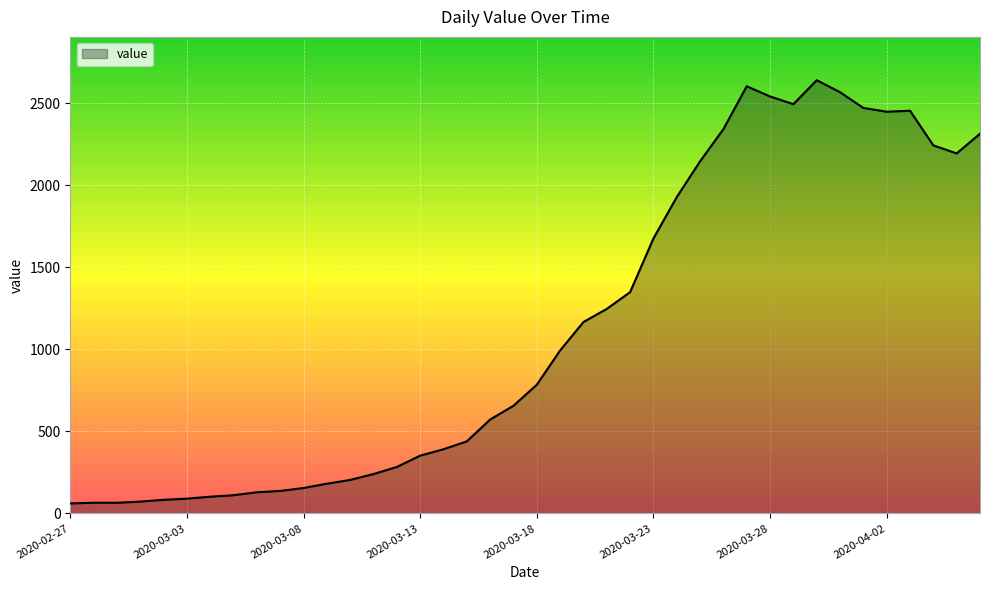

How many lines are shown in the chart?

1